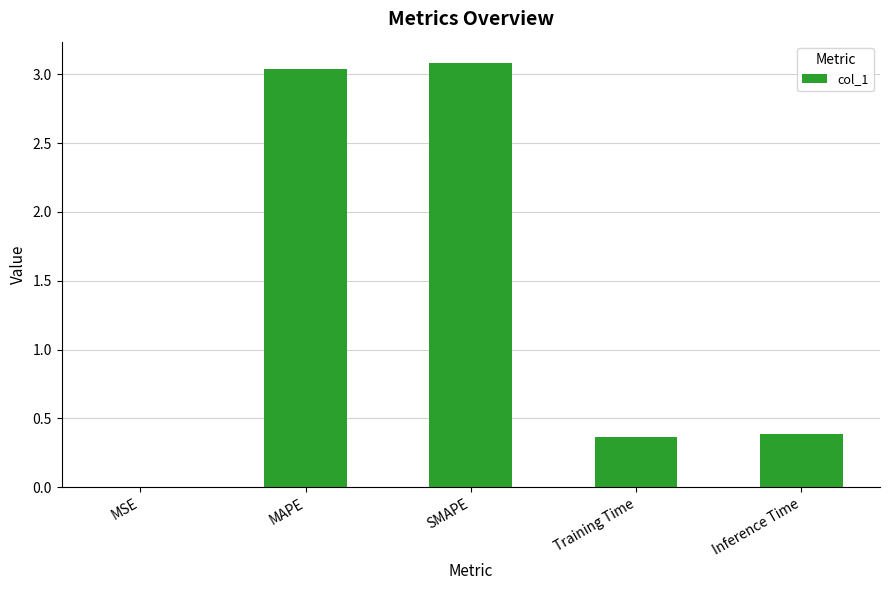

Approximately how many times larger is the value at MAPE compared to SMAPE?

1.0